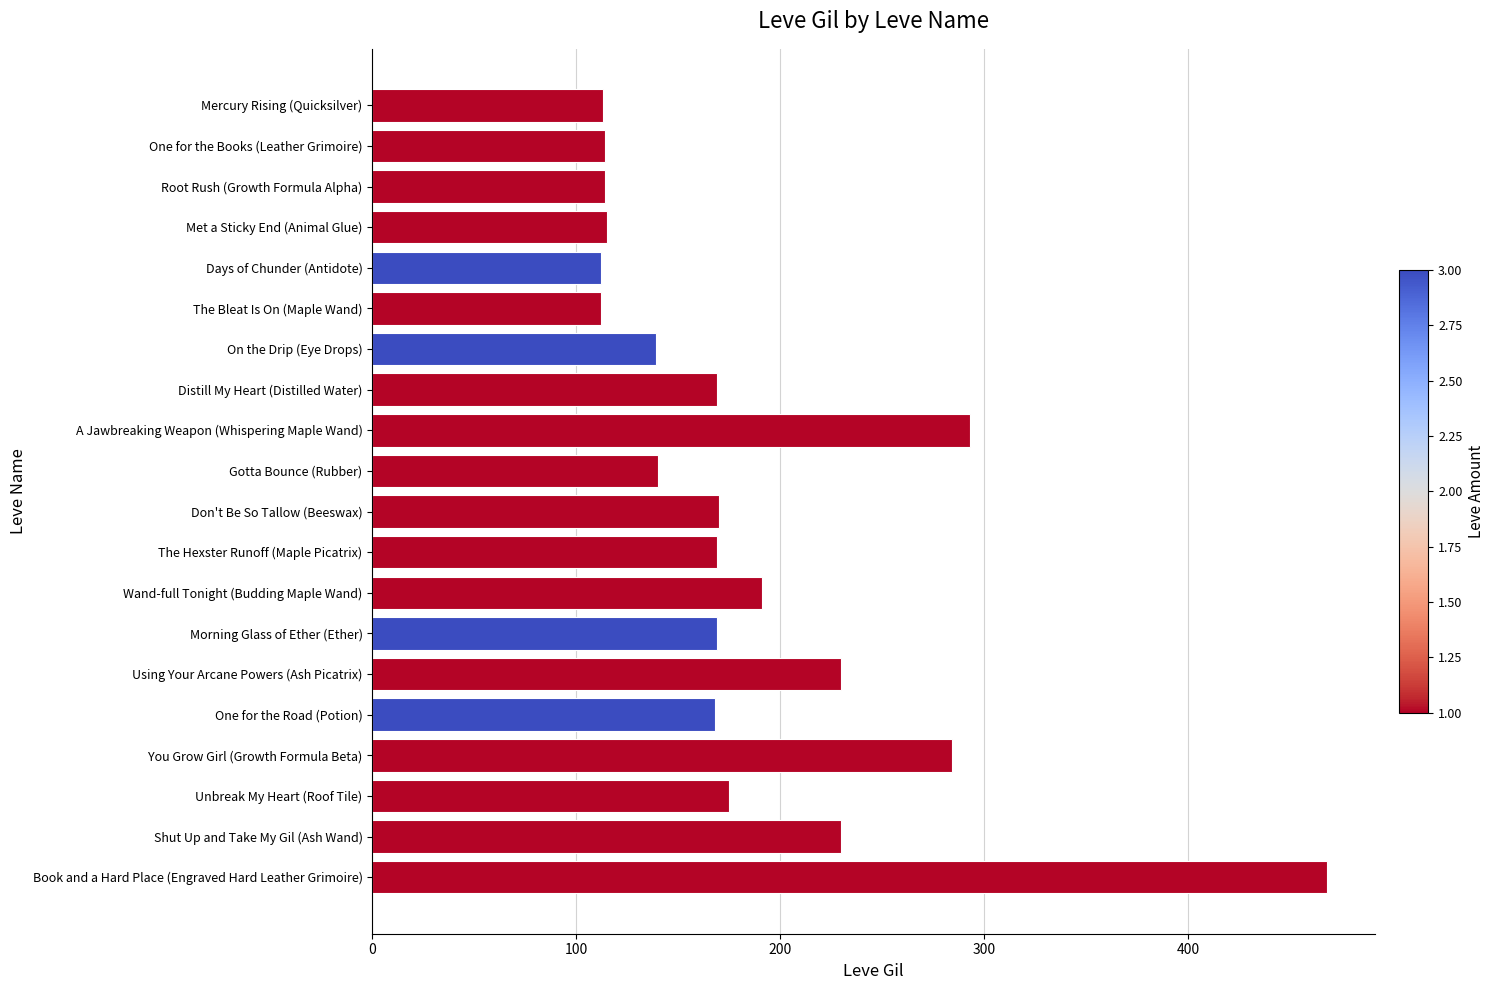

What is the sum of all values?

3675